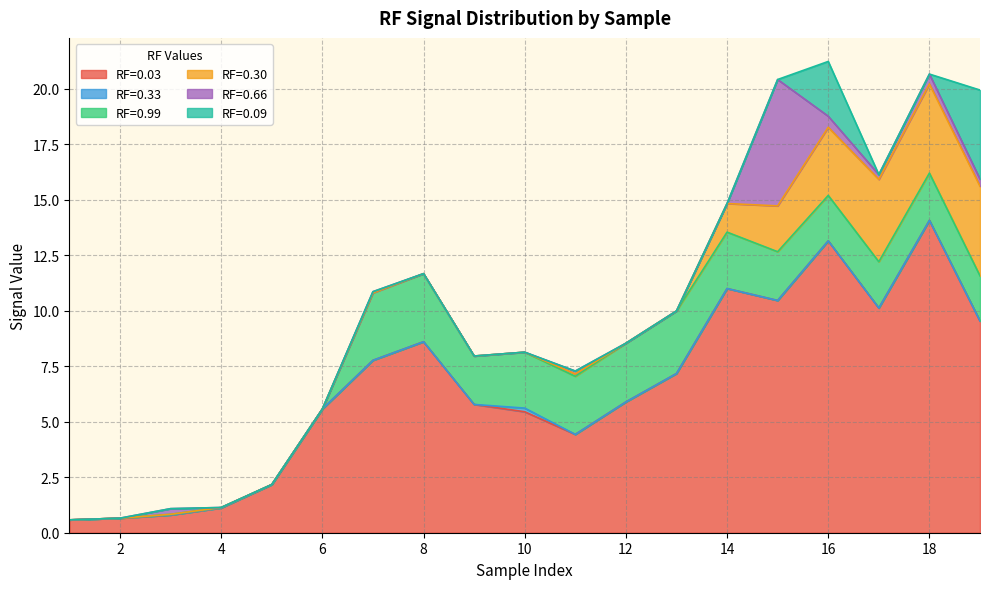

Which category has the highest value in the RF=0.03 series?

18